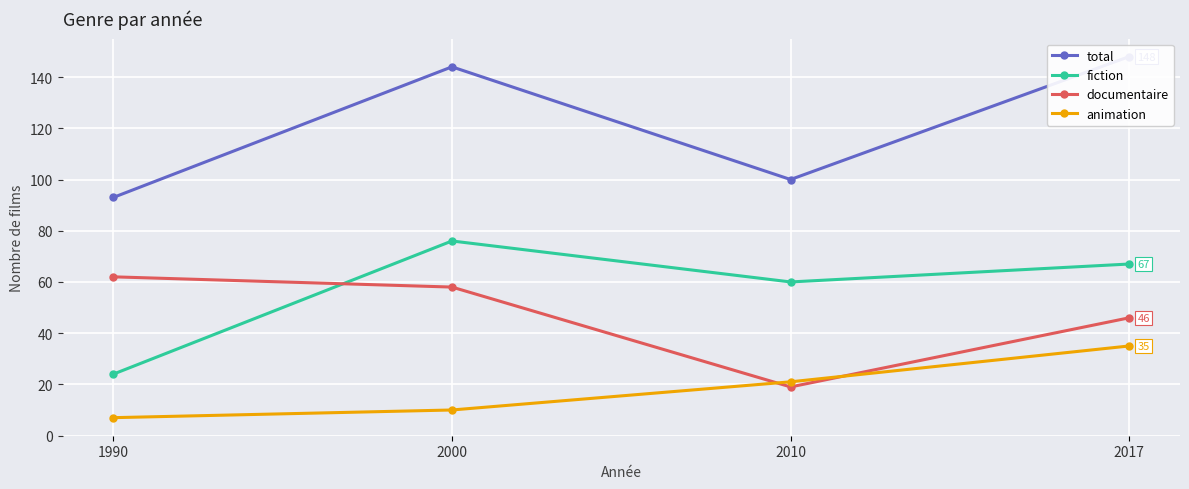

What is the maximum value for fiction?

76